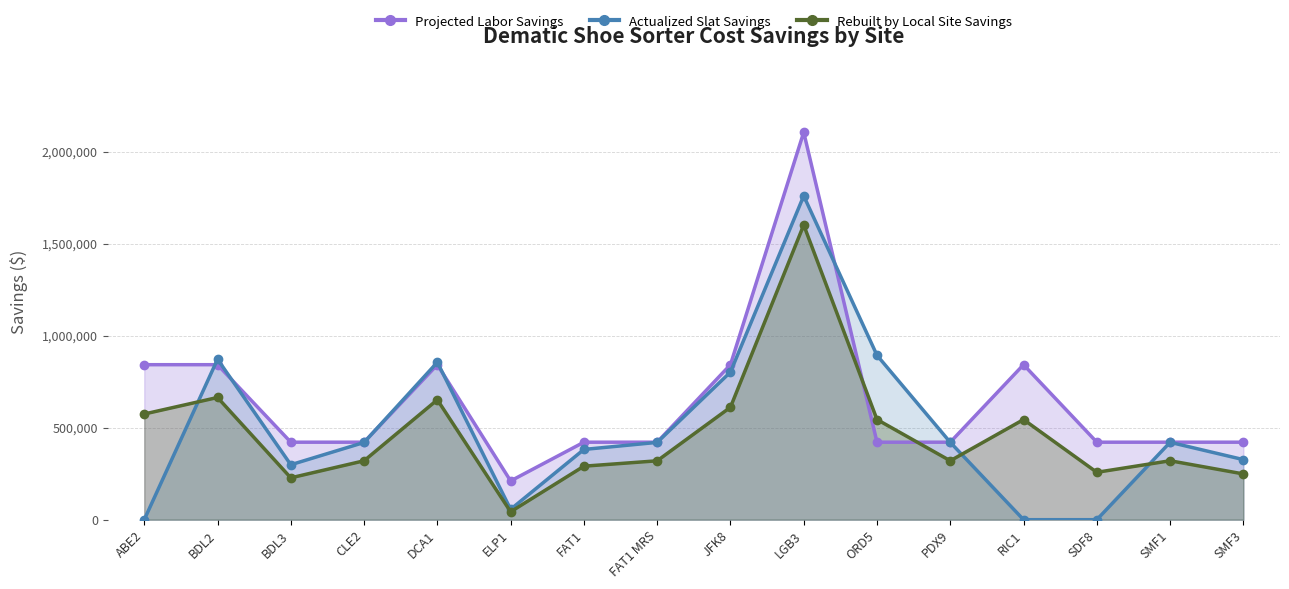

What position from the left is FAT1?

7